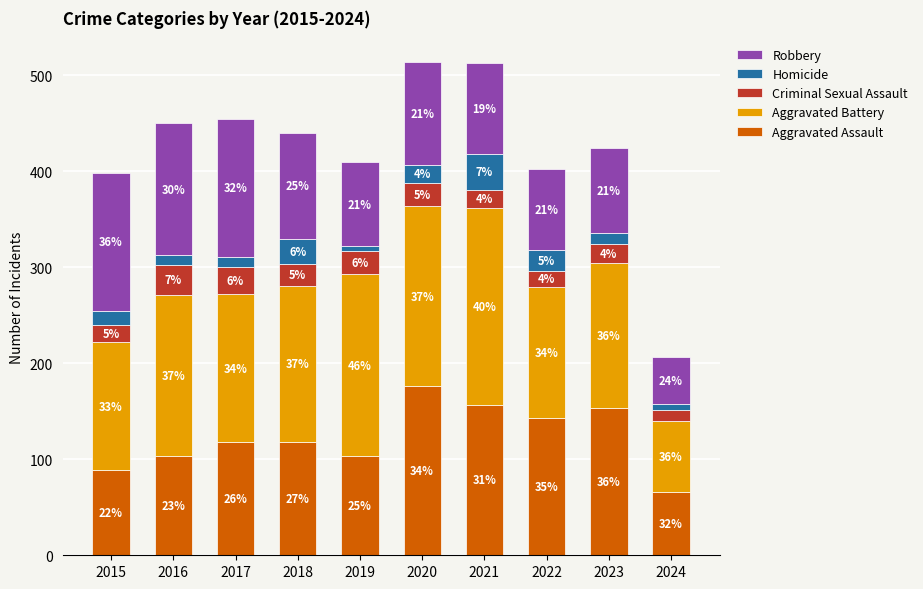

What is the maximum value for Aggravated Assault?

176